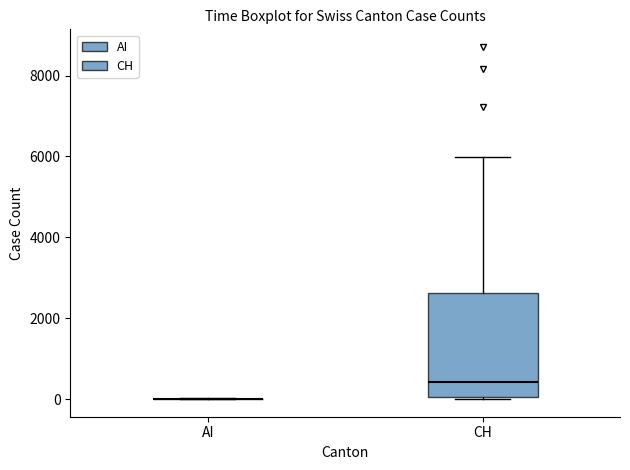

Reading left to right, transcribe this box plot: for each box, give where its median line is, the range the box spans, and where its two whiskers end, as read against the y-axis. The values are not printed on the chart, so give them approximately, as read against the axis.

AI: box collapsed to a line at 0, whiskers 0 to 0
CH: median 400, box 0 to 2600, whiskers 0 (just below the box's lower edge) to 6000